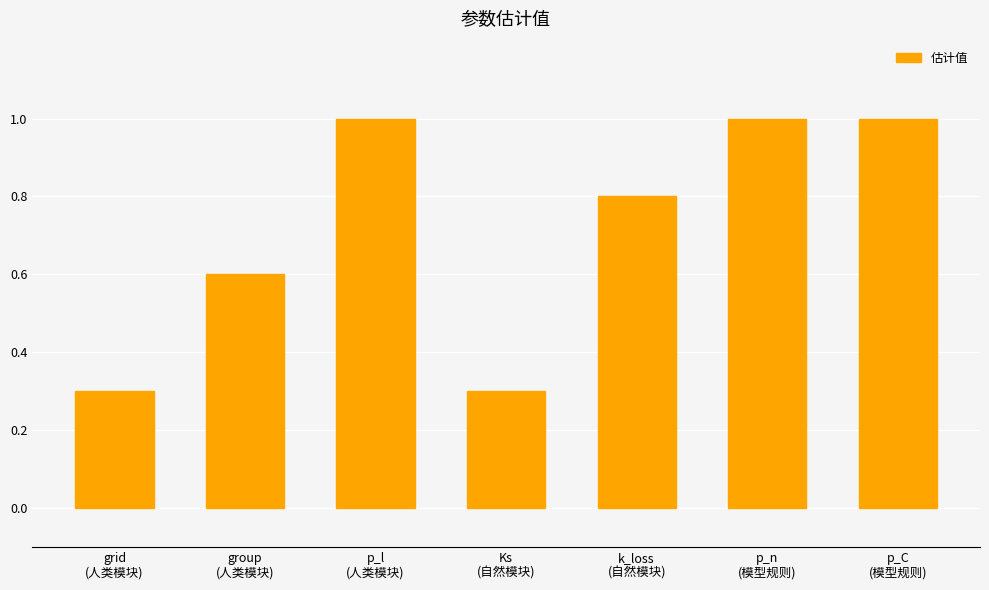

What is the greatest value displayed?

1.0